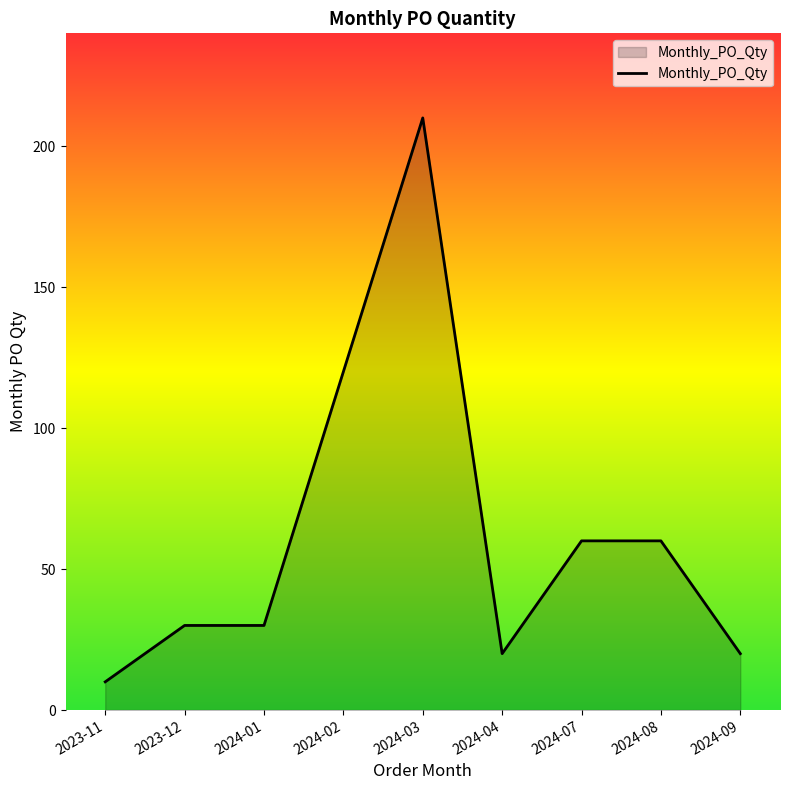

What is the sum of all values?

560